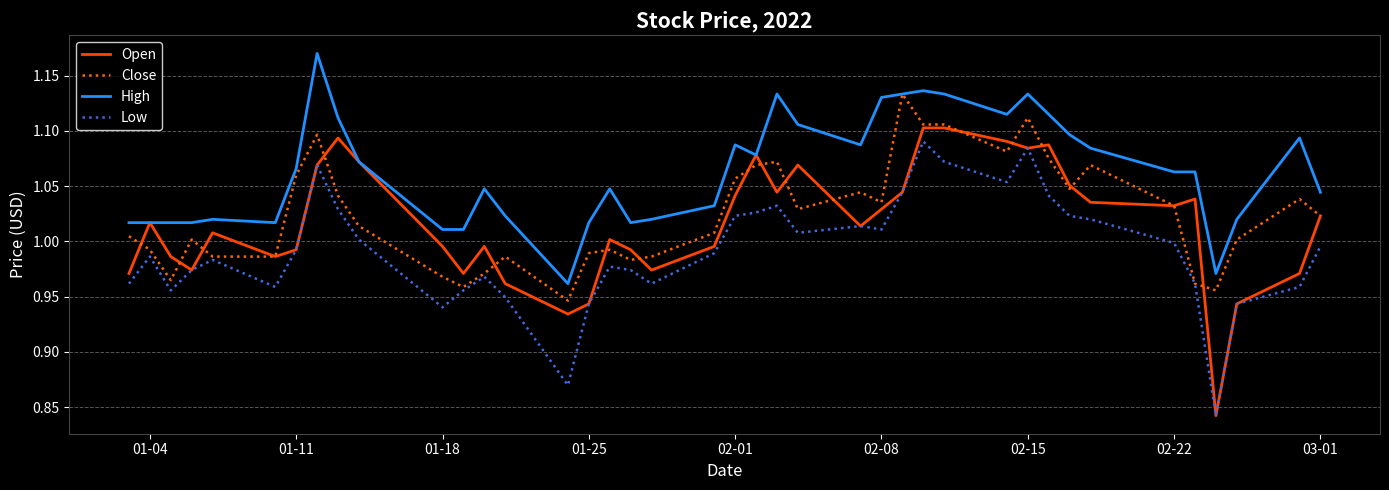

Which series has the largest total across all categories?

High